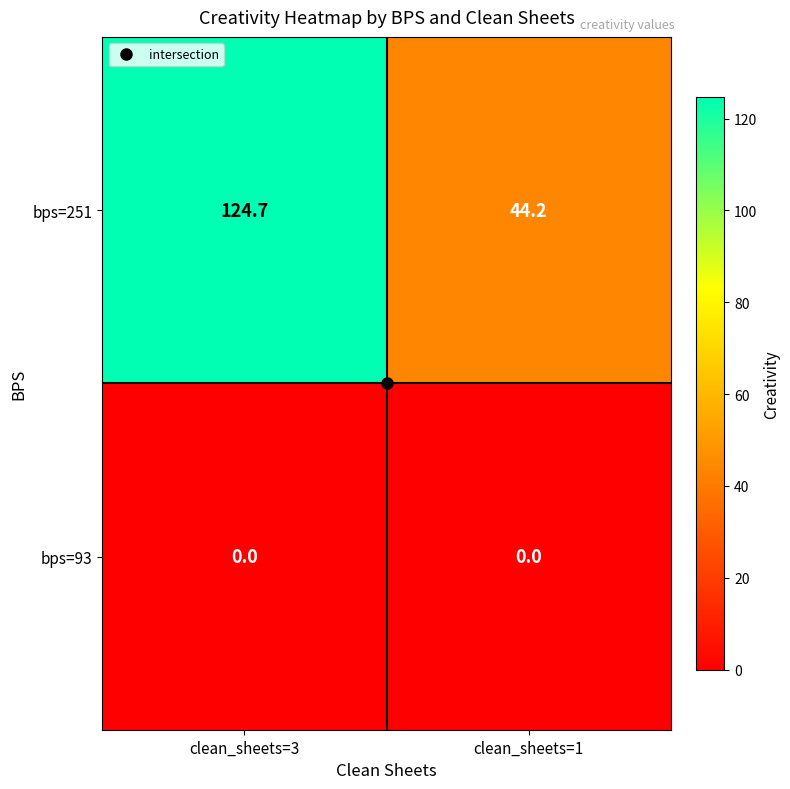

What is the spread (max minus min) of values at clean_sheets=3?

124.7